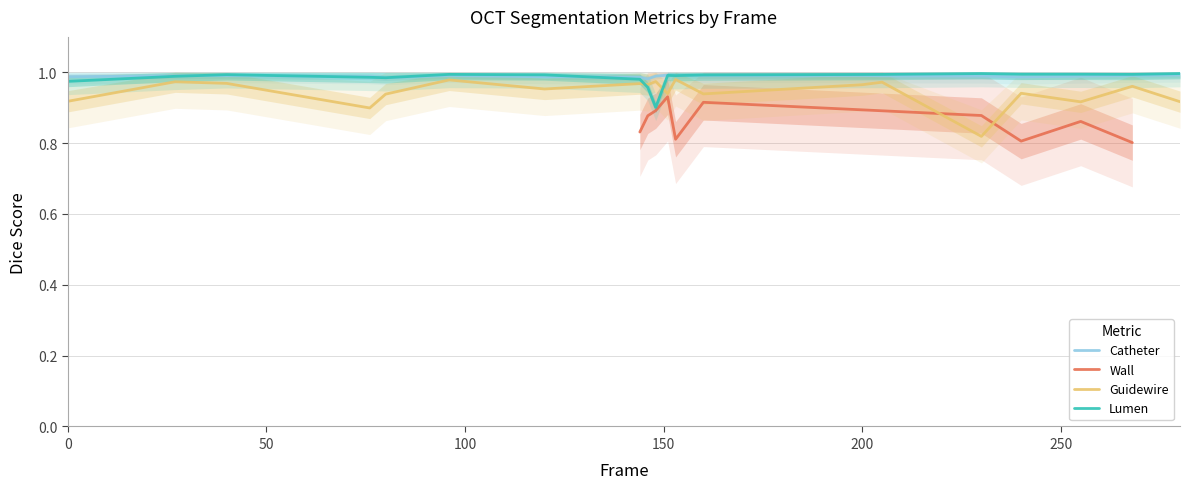

What is the value of the guidewire point at the 9th from the left?

1.0